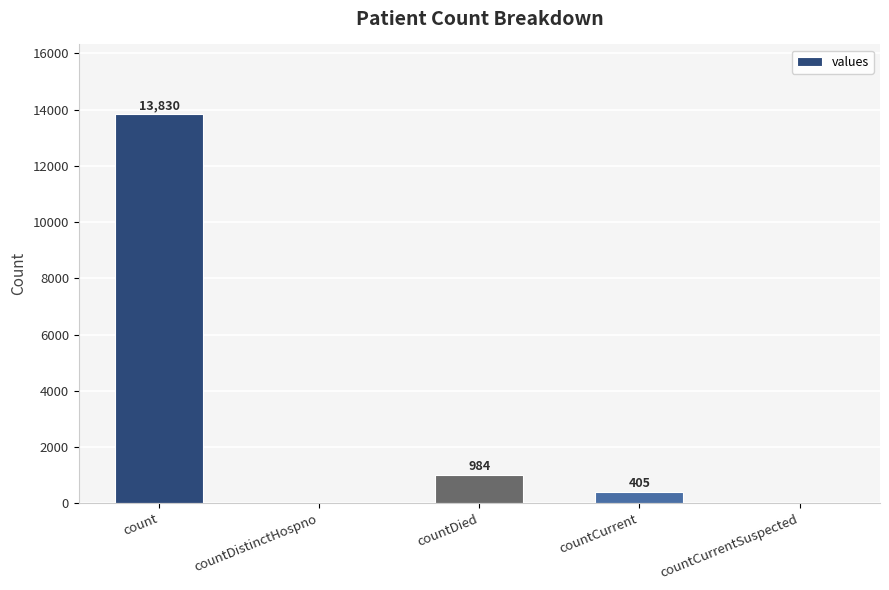

At which label does the data first exceed 405?

count